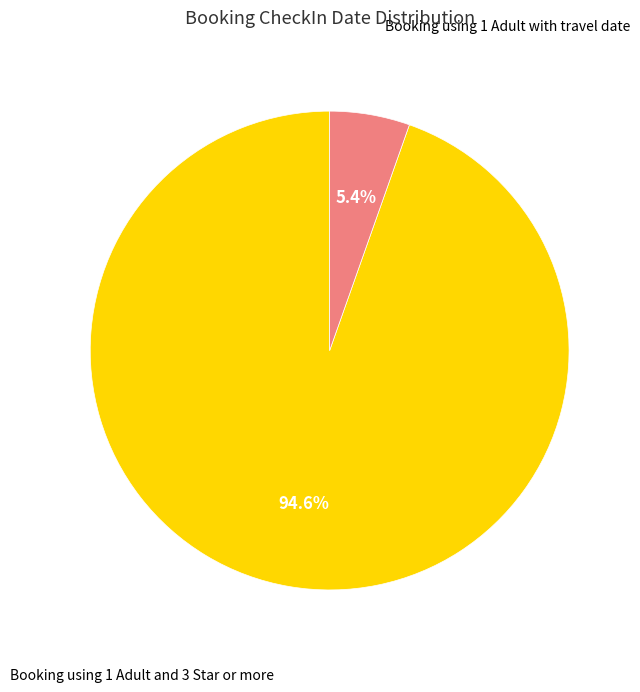

How many segments does this pie chart have?

2